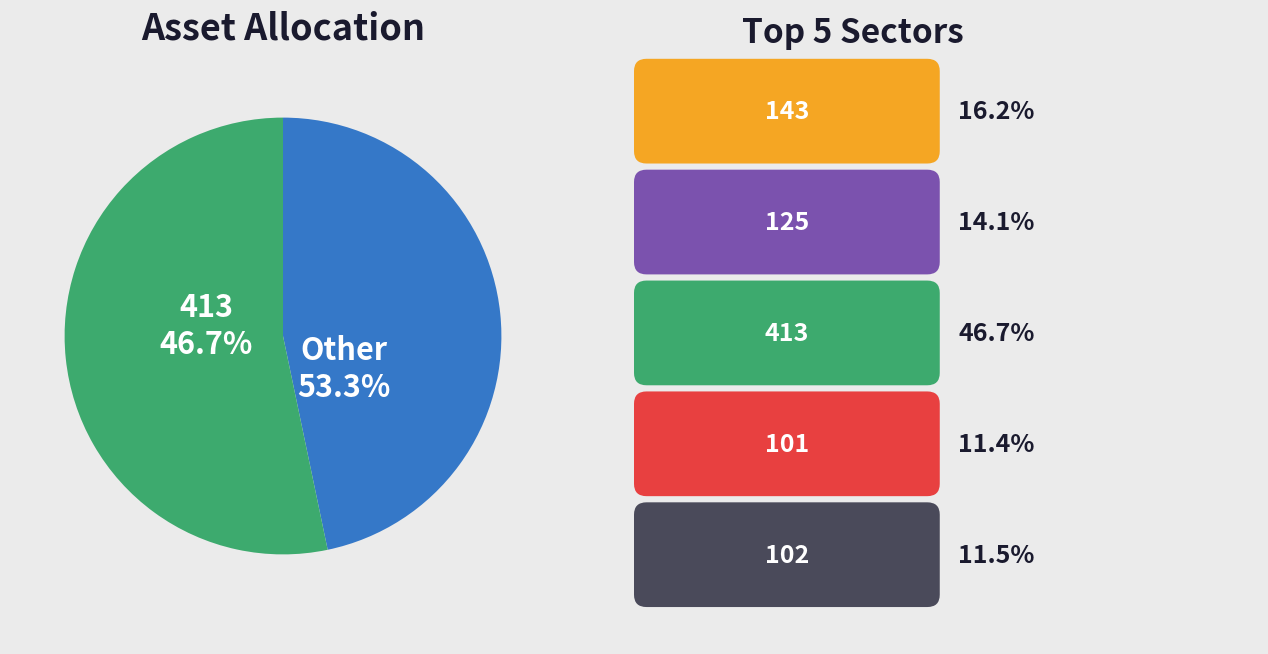

To the nearest percent, what percentage of the pie is 125?

14%